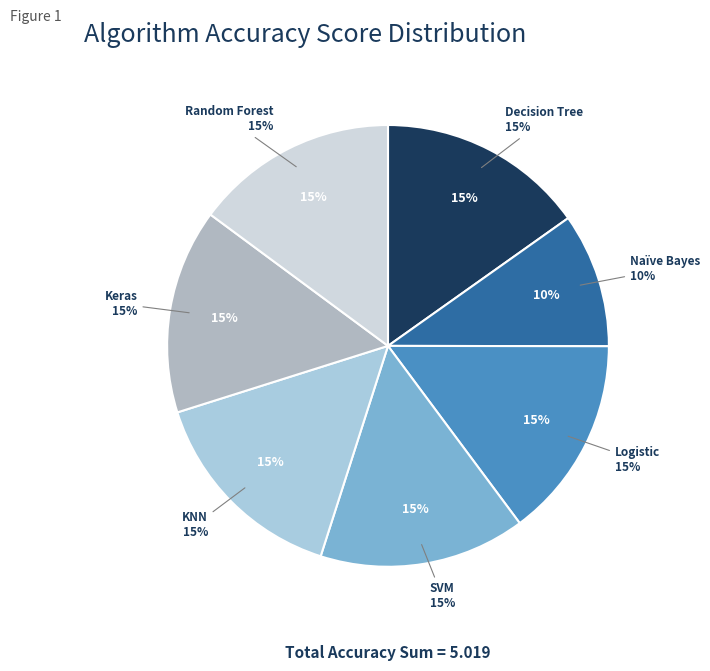

Rank the categories by value from highest to lowest.

KNN, Decision Tree, SVM, Keras, Random Forest, Logistic, Naïve Bayes